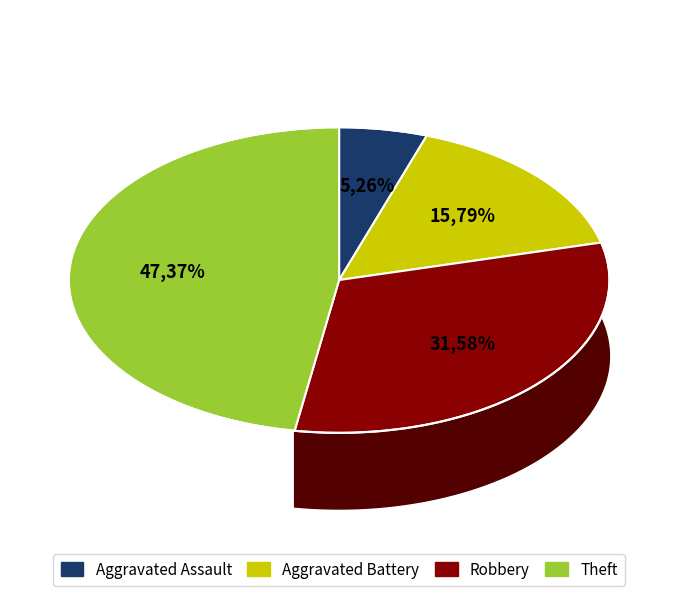

Which slice is the smallest?

Aggravated Assault